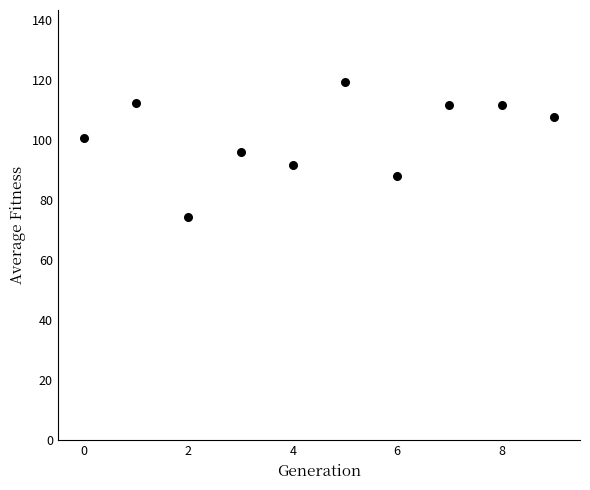

What is the range of Y values (max minus min)?

45.2